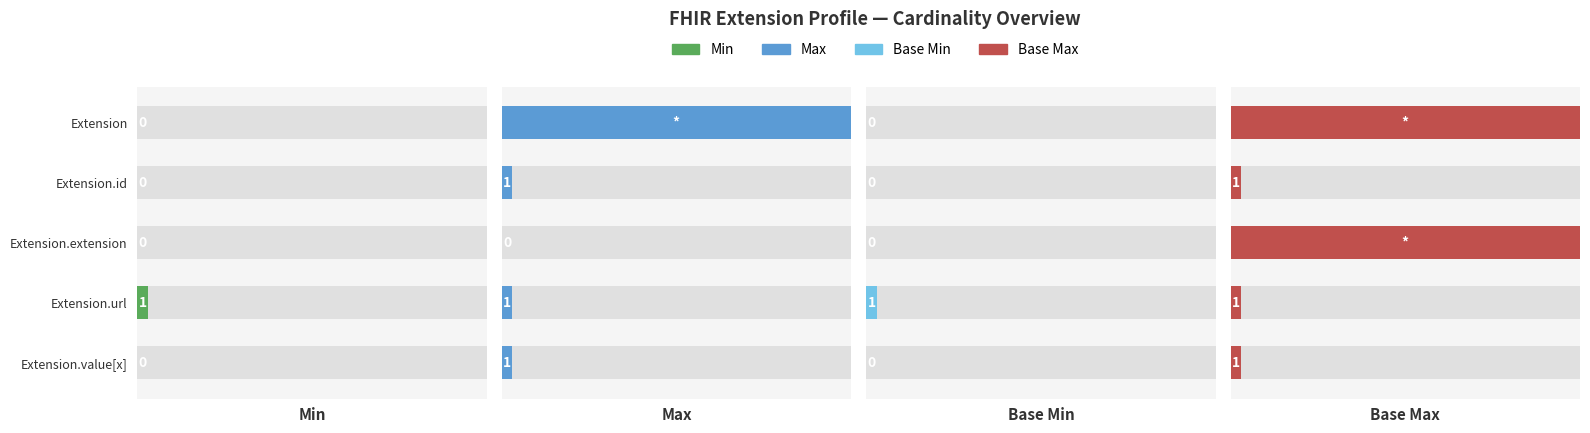

What is the average value of the Max series?

218